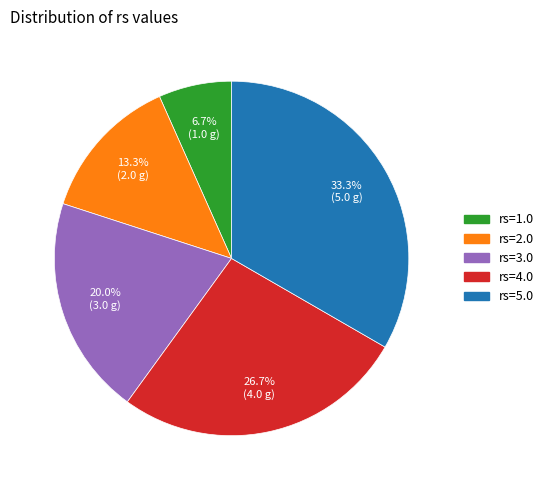

Is there a majority slice in this chart?

No